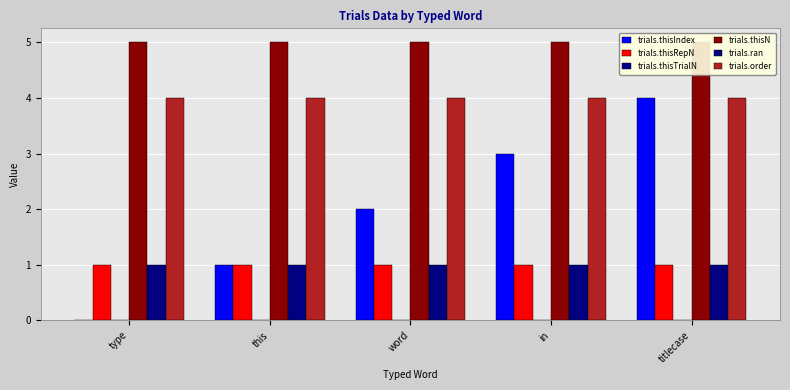

What is the highest value of the trials.thisRepN series?

1